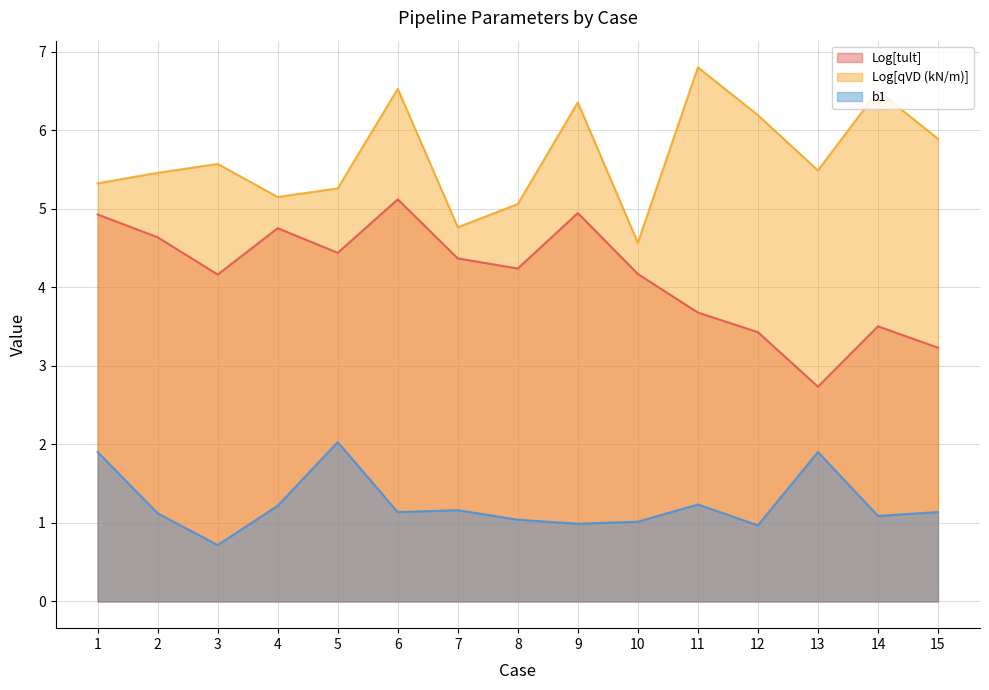

The value of Log[tult] at 13 is 2.7. True or false?

True